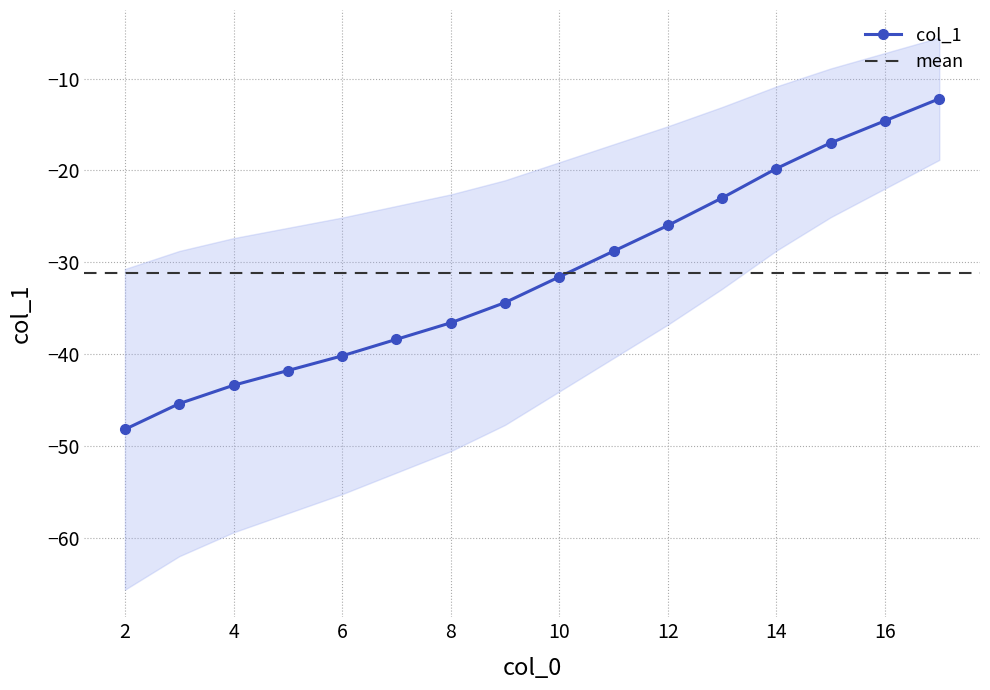

Is it true that col_1 equals -76.6 at 4?

False